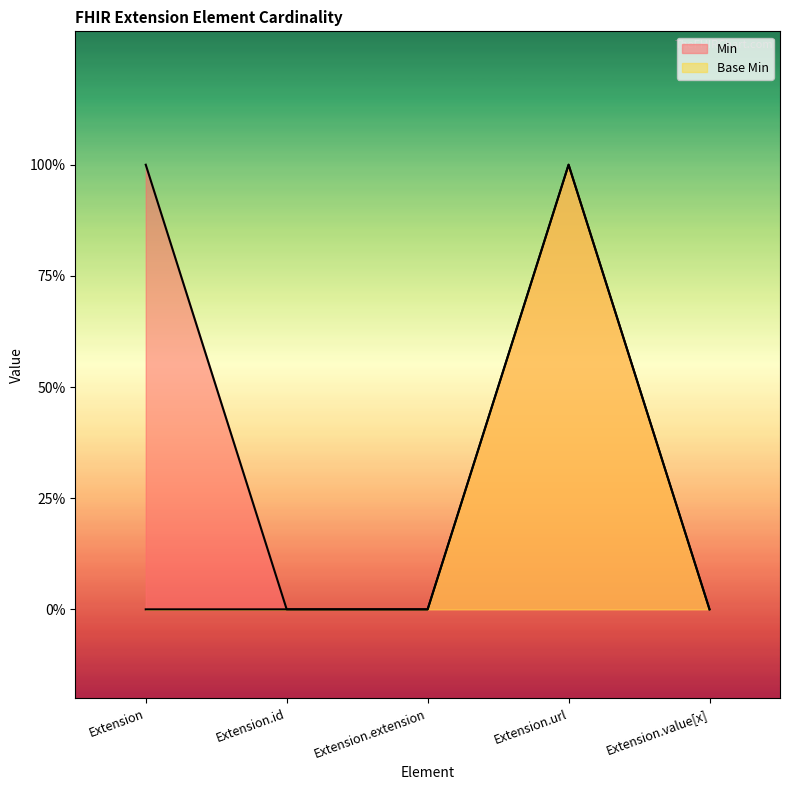

What is the difference between the maximum and minimum values in the Base Min series?

1